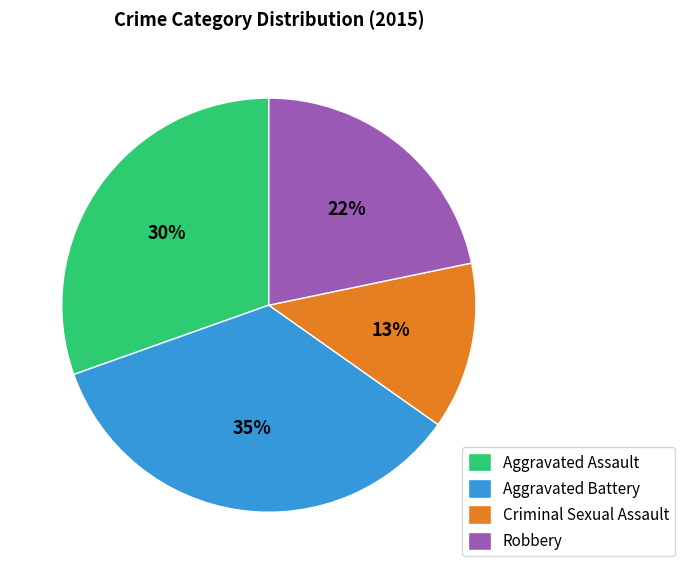

What is the smallest slice in the pie chart?

Criminal Sexual Assault